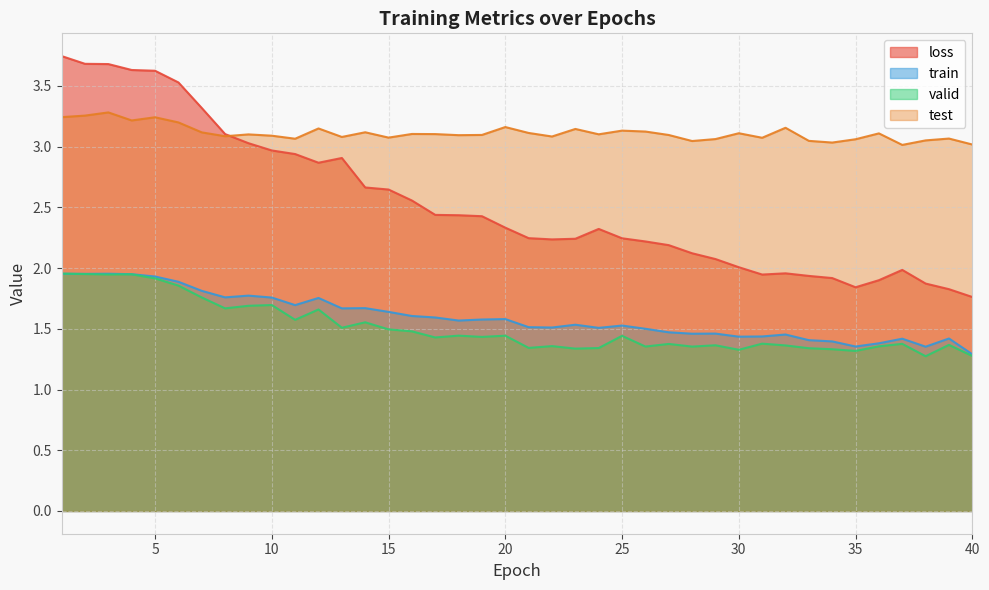

What is the difference between the valid values at 11 and 30?

0.2